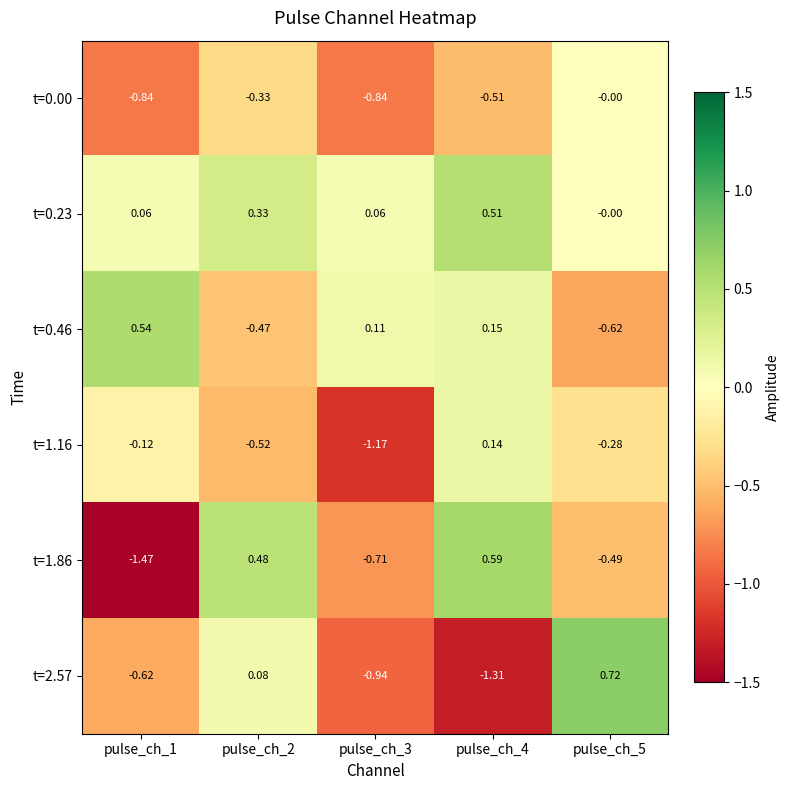

Is the value of t=0.00 at pulse_ch_2 greater than the value of t=2.57 at pulse_ch_3?

Yes